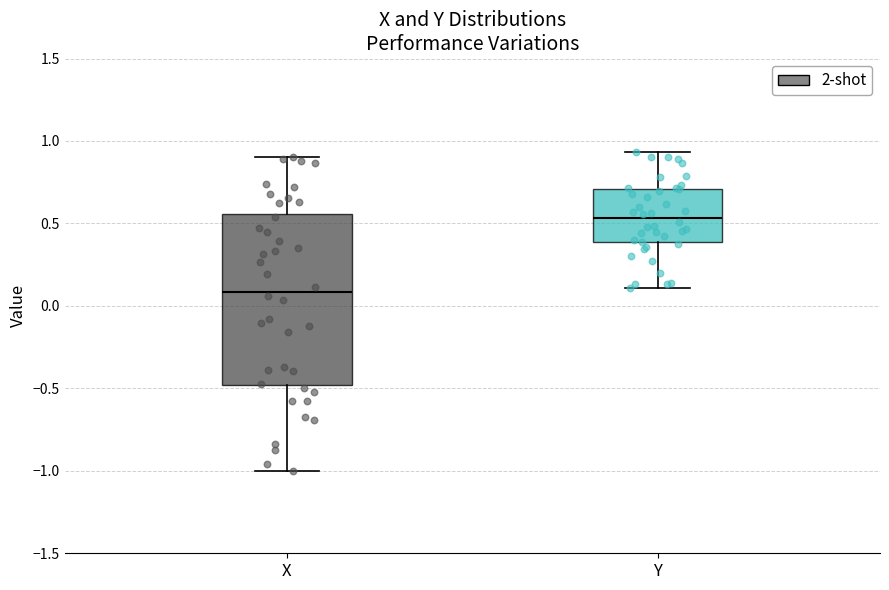

Which box's median line is the highest?

Y